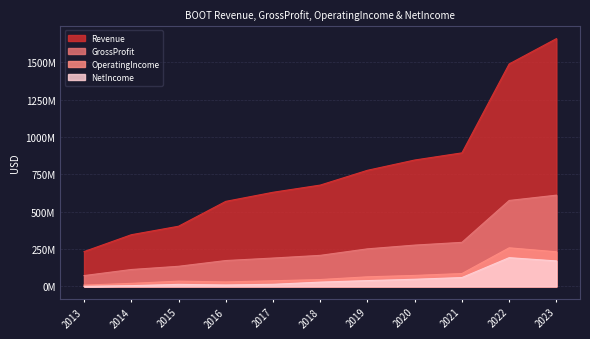

How many values in the GrossProfit series are below 207915000?

5